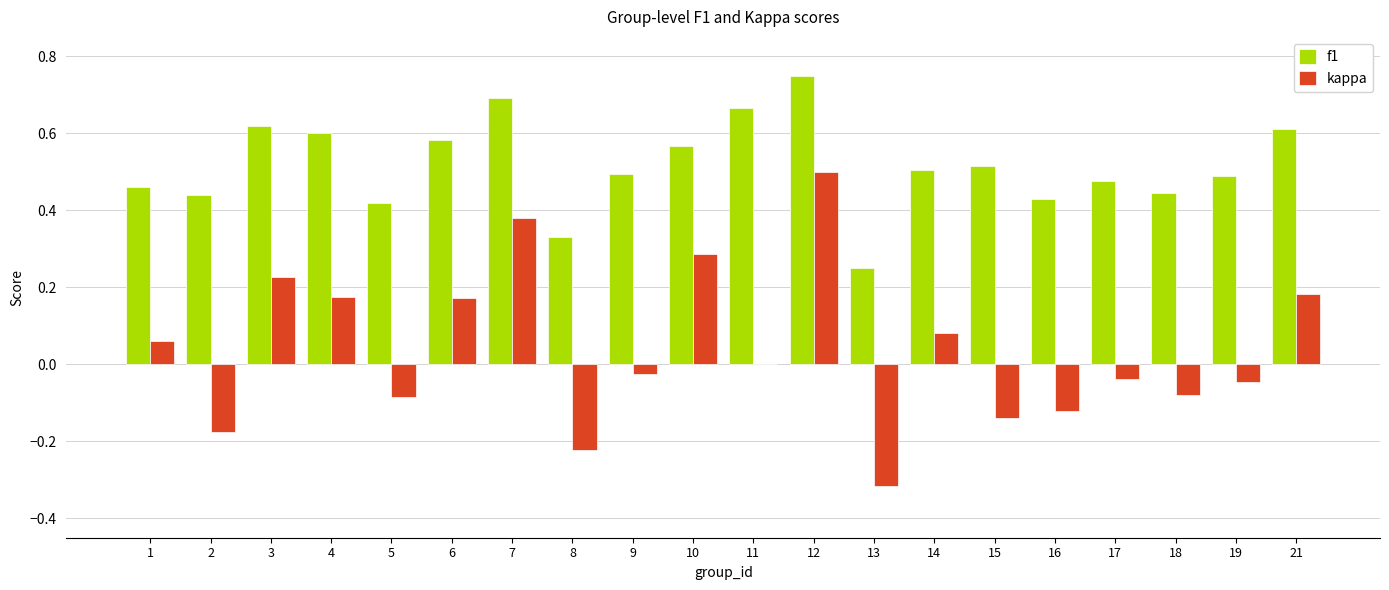

Which series has the largest total across all categories?

f1